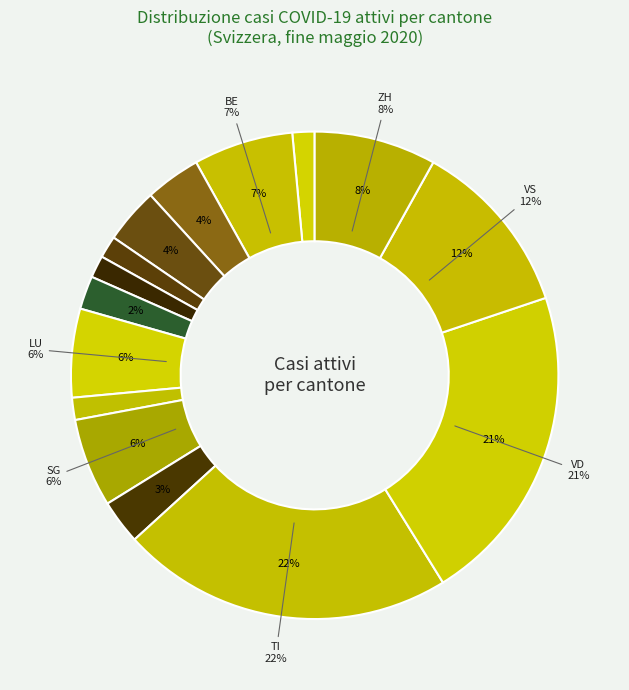

To the nearest percent, what is the combined percentage of NE and SG?

7%